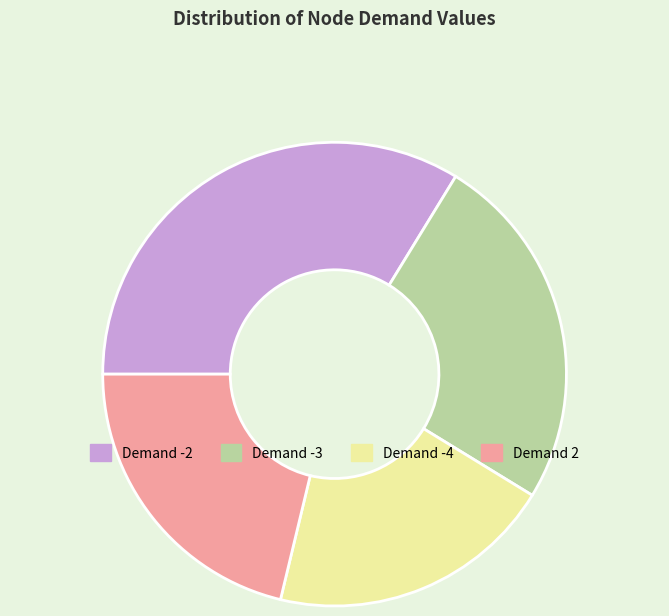

Which category has the biggest portion of the pie?

Demand -2